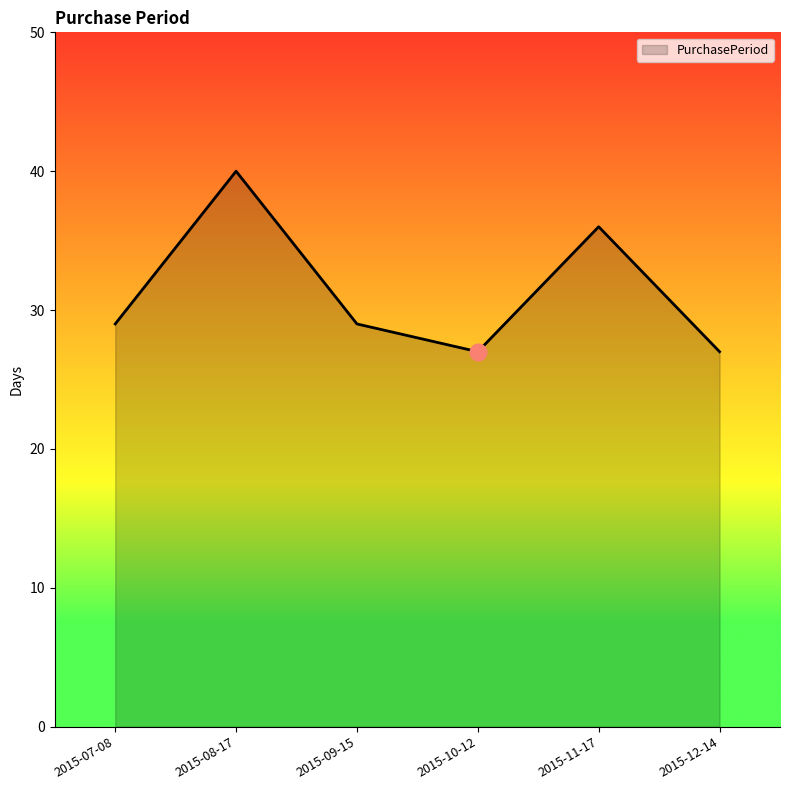

What is the sum of all values?

188